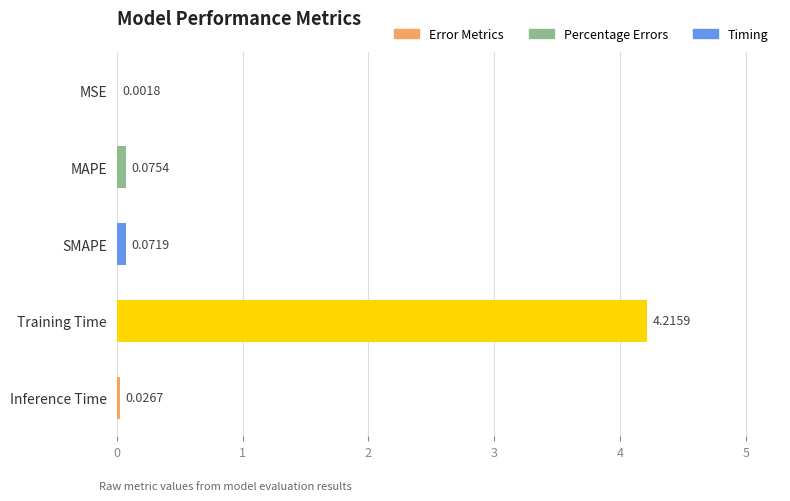

At which label is the value closest to 2?

MAPE